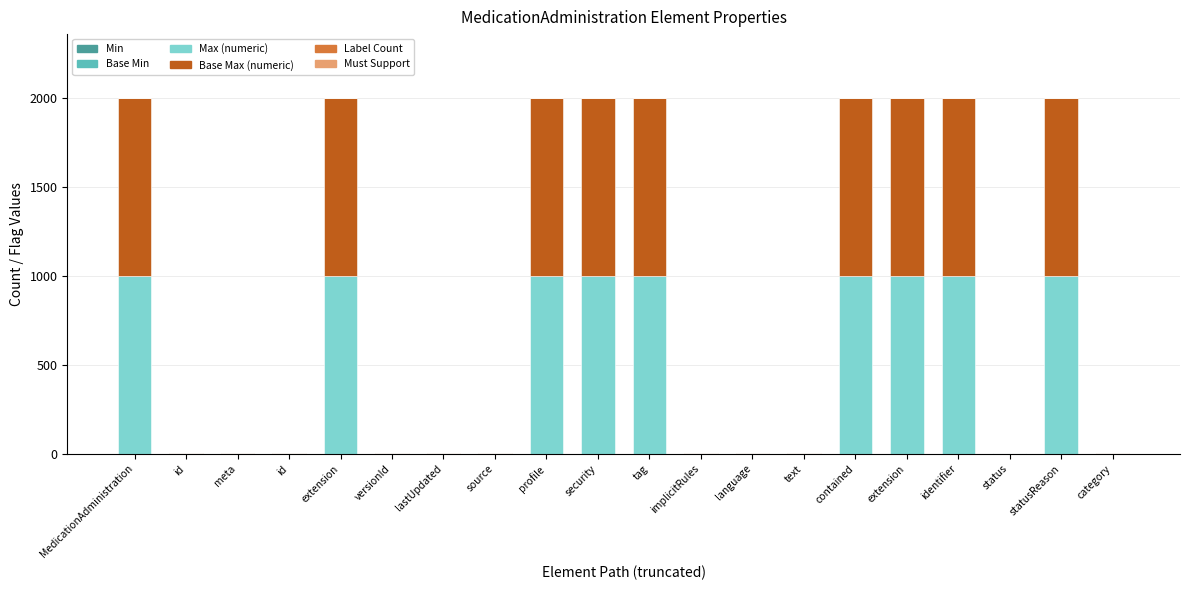

What is the difference between the maximum and minimum values in the Label Count series?

1